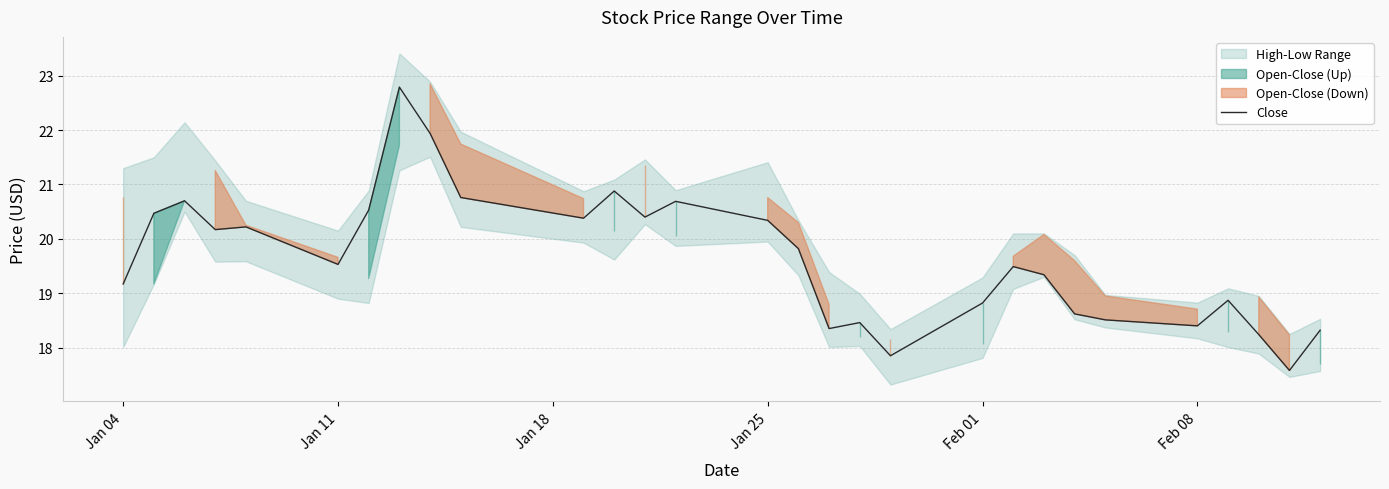

What is the highest value of the Close series?

22.8